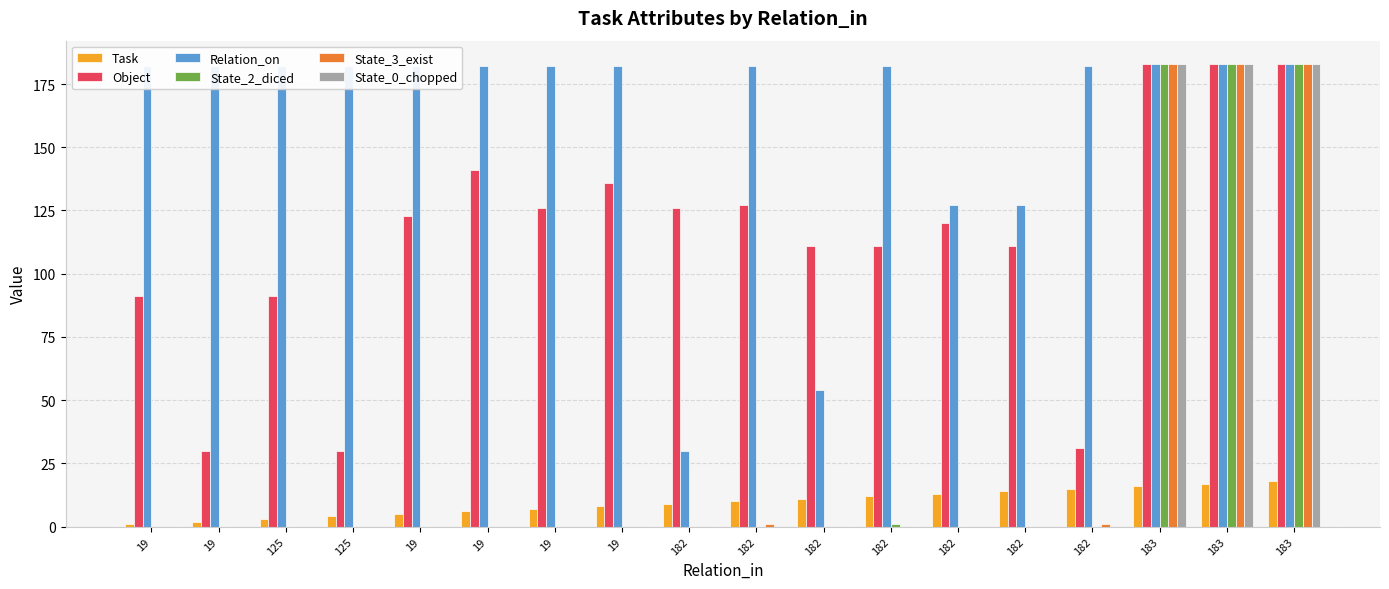

What are all the series names shown in the legend?

Task, Object, Relation_on, State_2_diced, State_3_exist, State_0_chopped